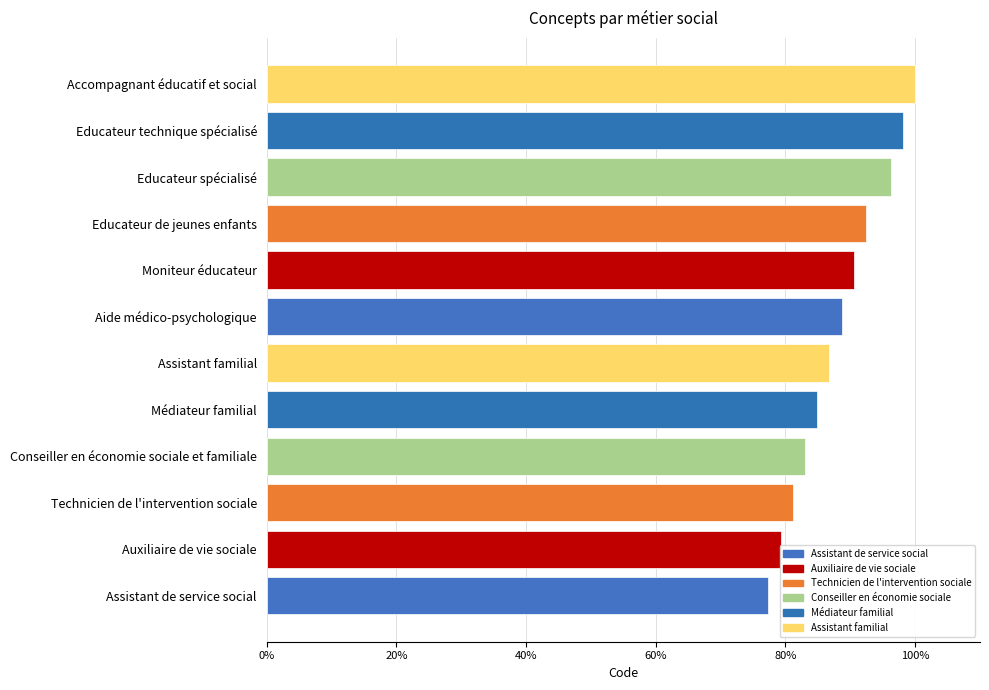

Are the bars horizontal?

Yes